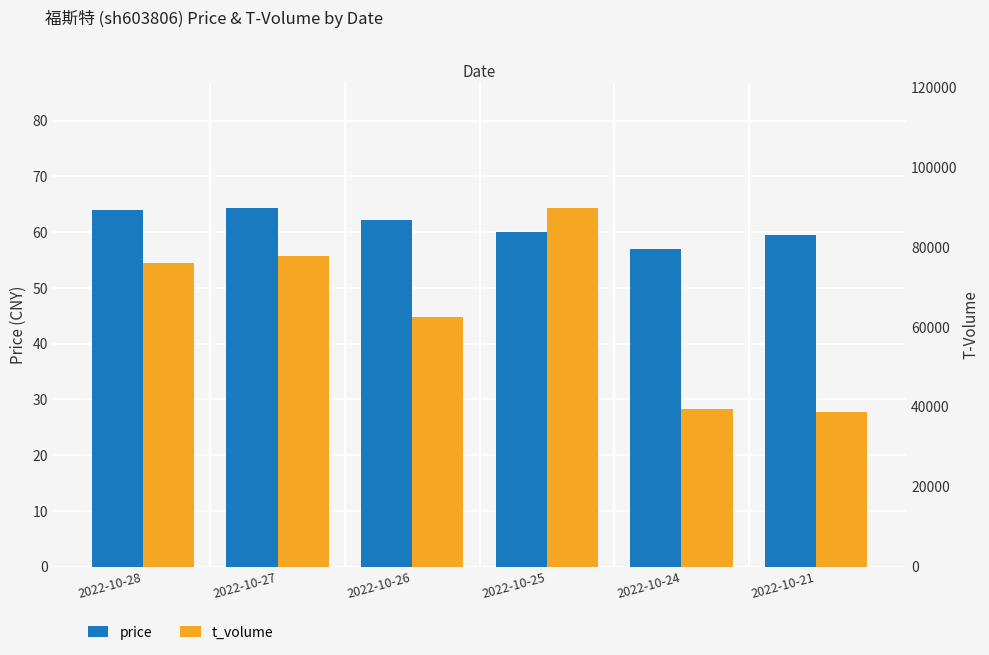

True or false: t_volume has a value of 146755.7 at 2022-10-25.

False